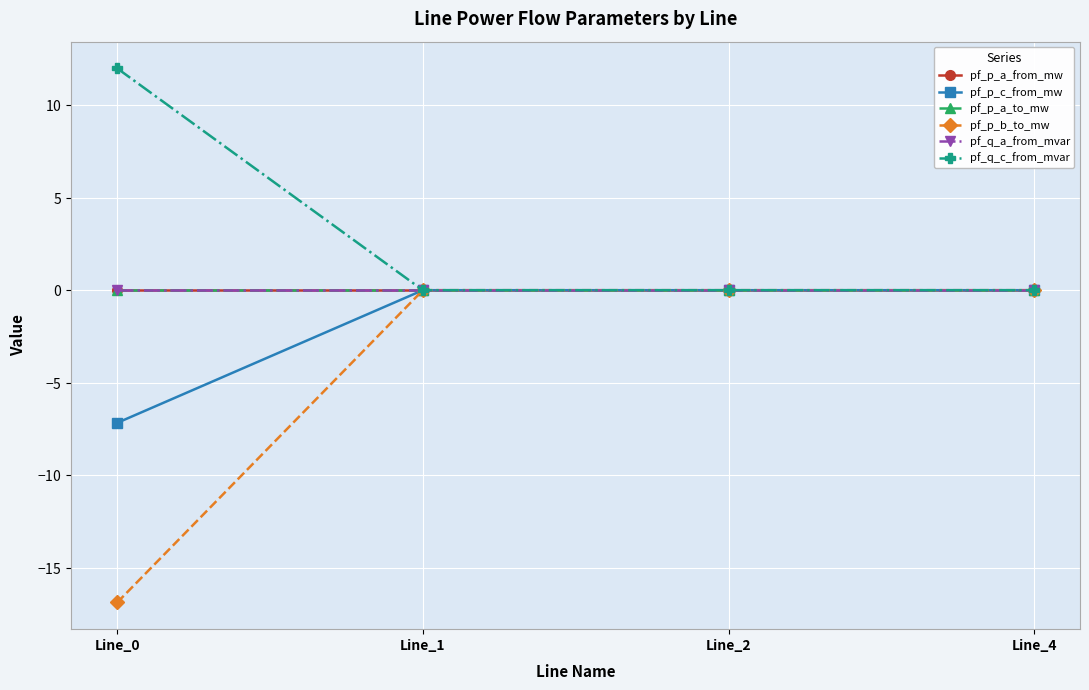

Reading right to left, extract all data points from this chart.

pf_p_a_from_mw: Line_4=0.0	Line_2=0.0	Line_1=0.0	Line_0=-0.0
pf_p_c_from_mw: Line_4=0.0	Line_2=0.0	Line_1=0.0	Line_0=-7.2
pf_p_a_to_mw: Line_4=-0.0	Line_2=-0.0	Line_1=-0.0	Line_0=0.0
pf_p_b_to_mw: Line_4=0.0	Line_2=-0.0	Line_1=-0.0	Line_0=-16.9
pf_q_a_from_mvar: Line_4=0.0	Line_2=-0.0	Line_1=-0.0	Line_0=0.0
pf_q_c_from_mvar: Line_4=0.0	Line_2=0.0	Line_1=0.0	Line_0=12.0